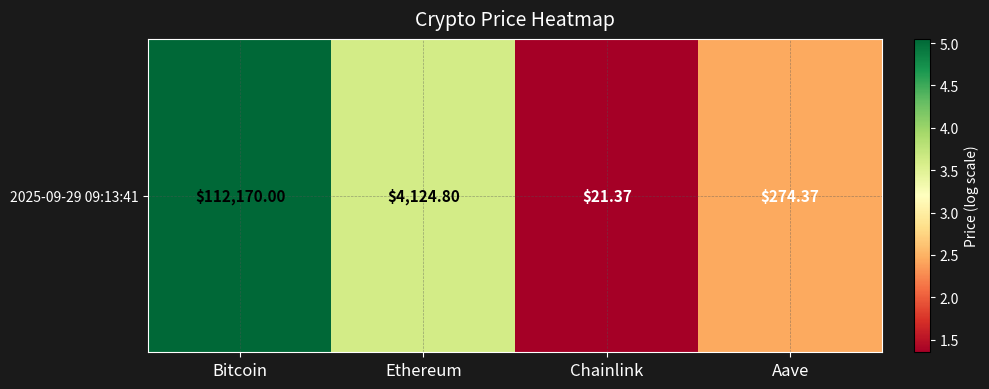

What is the difference between the maximum and minimum values?

3.7